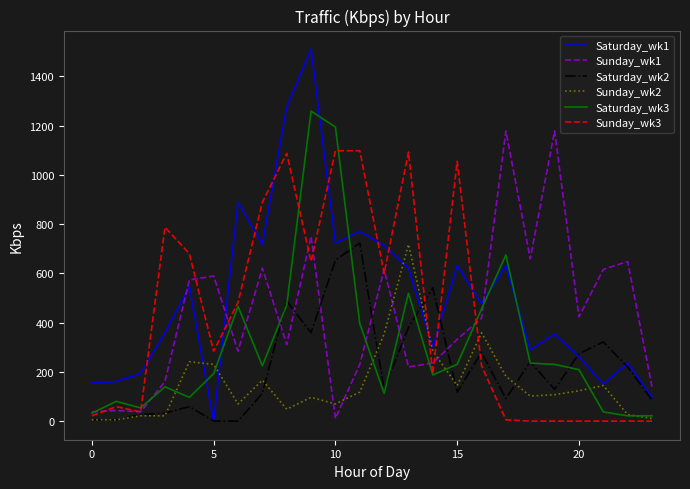

What is the greatest value displayed?

1510.8